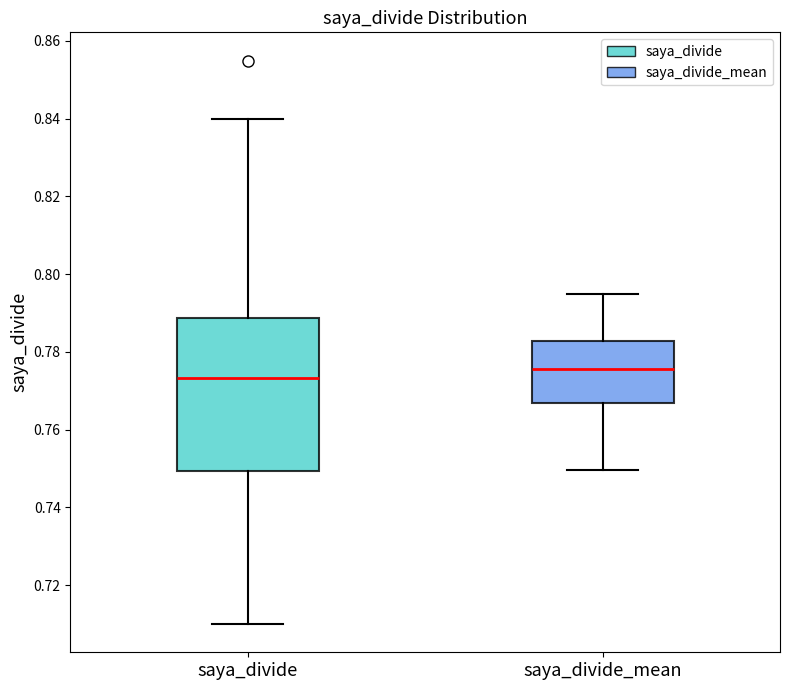

Reading left to right, read every box against the y-axis: the position of its median line, the range the box covers, and the ends of its whiskers. The values are not printed on the chart, so give them approximately, as read against the axis.

saya_divide: median 0.774, box 0.750 to 0.788, whiskers 0.710 to 0.840
saya_divide_mean: median 0.776, box 0.766 to 0.782, whiskers 0.750 to 0.794